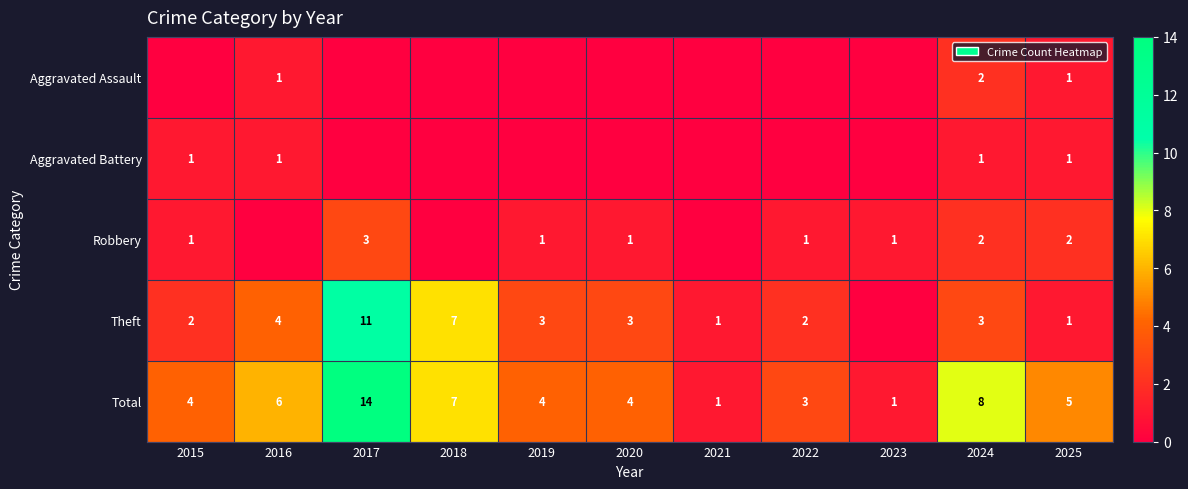

What is the difference between the maximum and minimum values in the Total series?

13